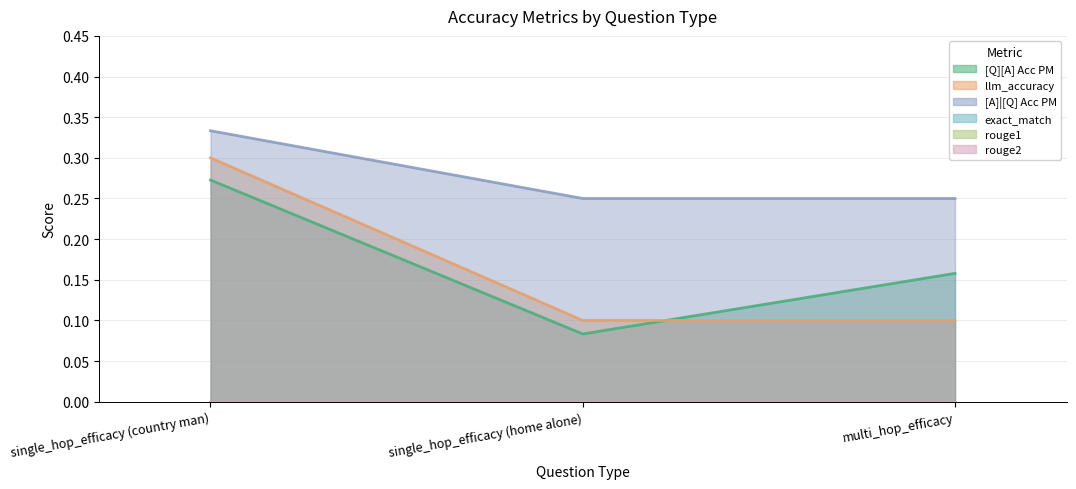

Reading left to right, list all the values displayed in this chart.

[Q][A] Acc PM: 0.3	0.1	0.2
llm_accuracy: 0.3	0.1	0.1
[A]|[Q] Acc PM: 0.3	0.2	0.2